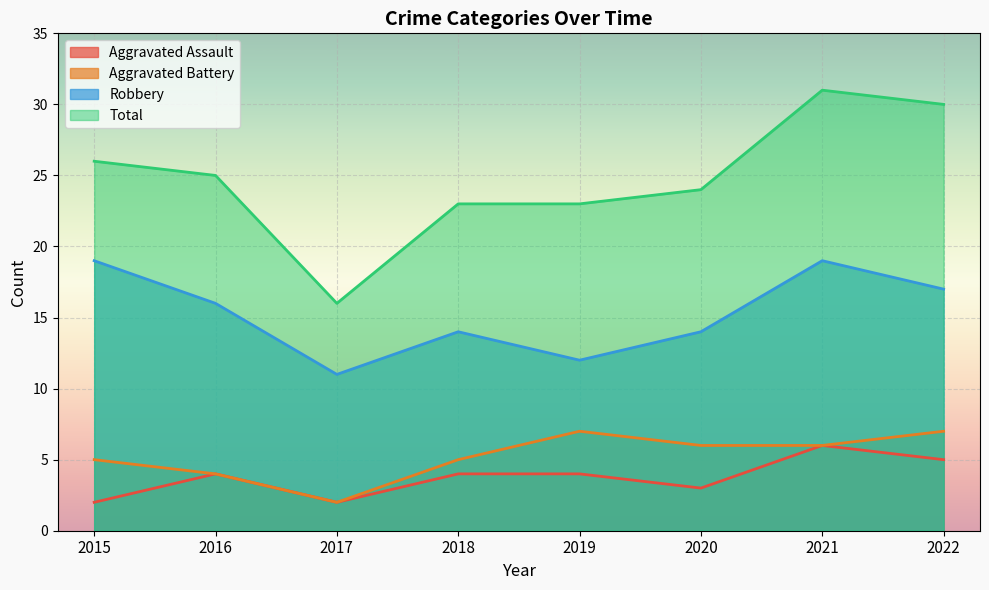

What is the spread (max minus min) of values at 2019?

19